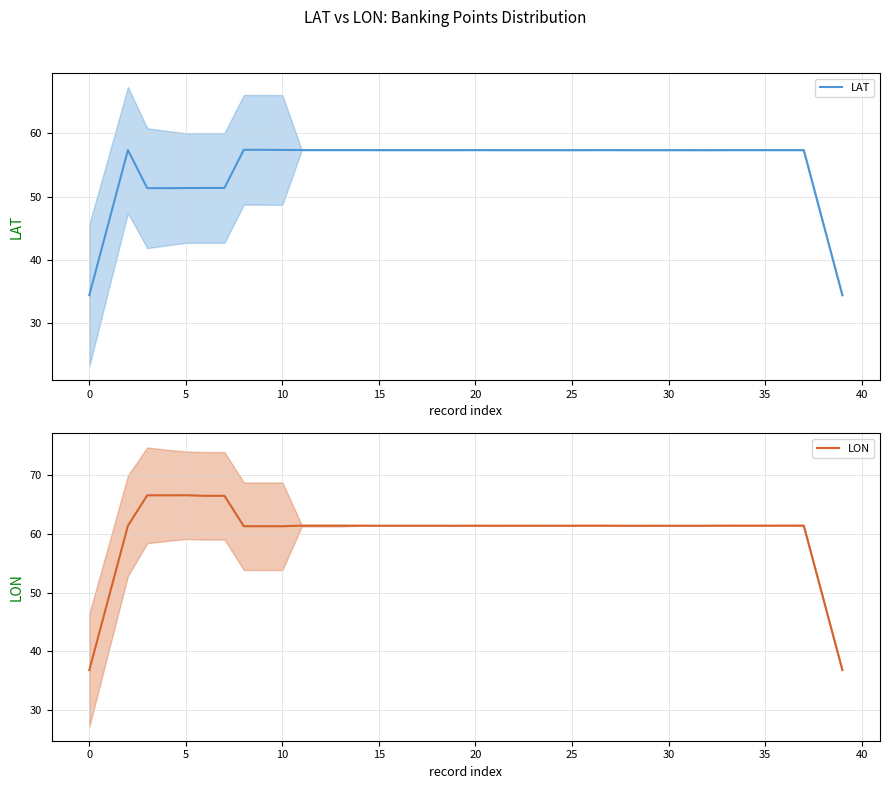

What is the highest value of the LAT series?

57.4